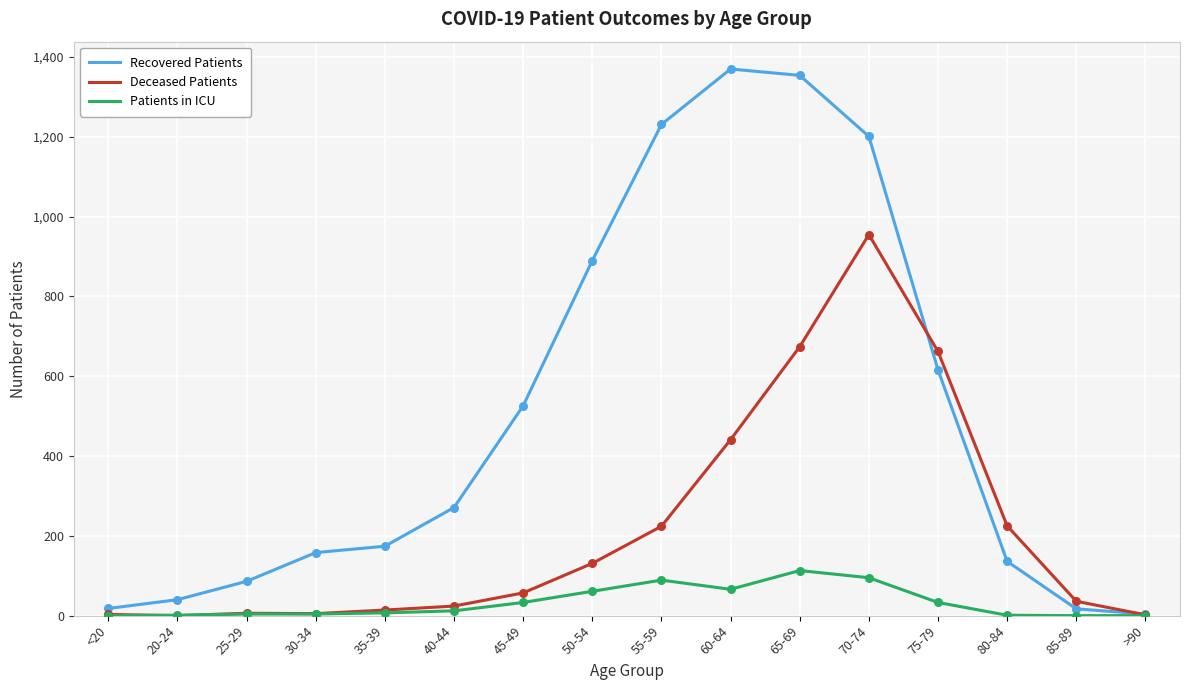

Which series has the widest spread of values?

Recovered Patients